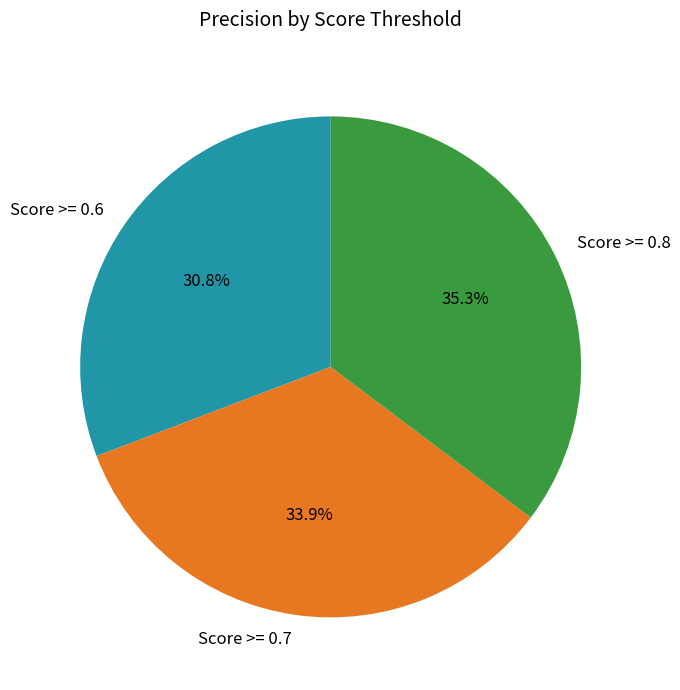

What percentage is the Score >= 0.8 slice, to the nearest percent?

35%